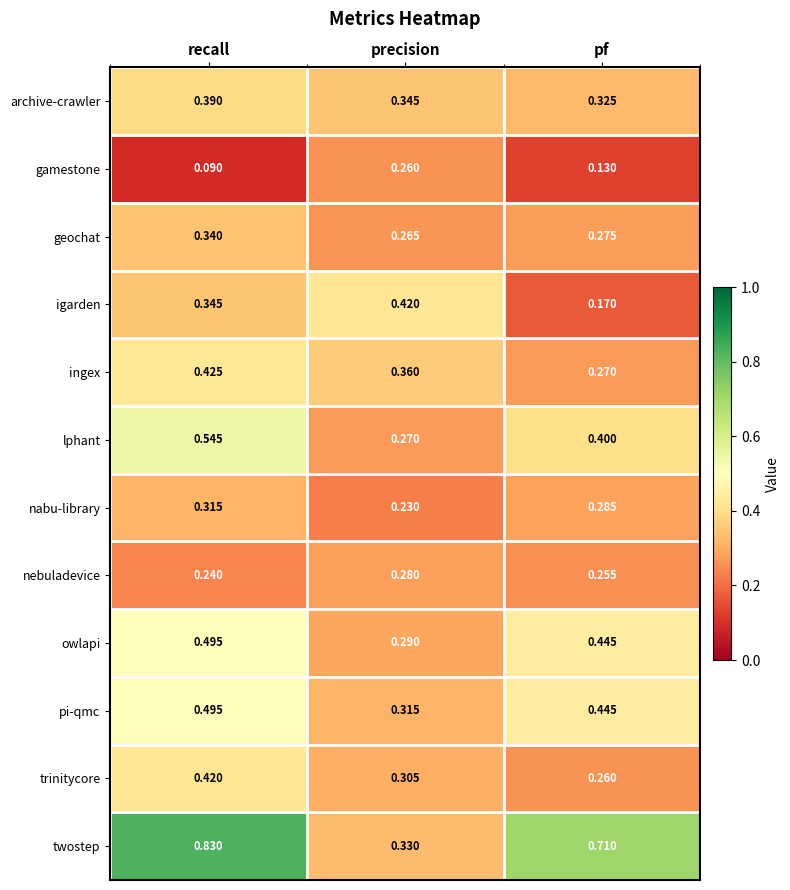

At which category is the sum across all series the highest?

recall